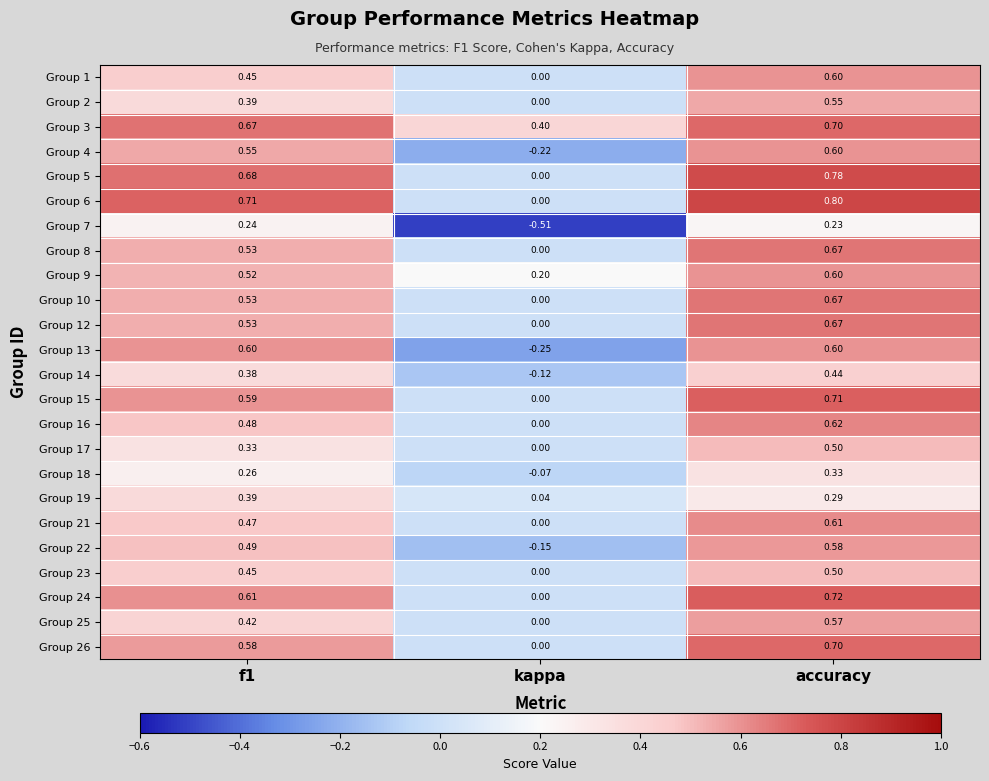

At which category is the sum across all series the highest?

accuracy